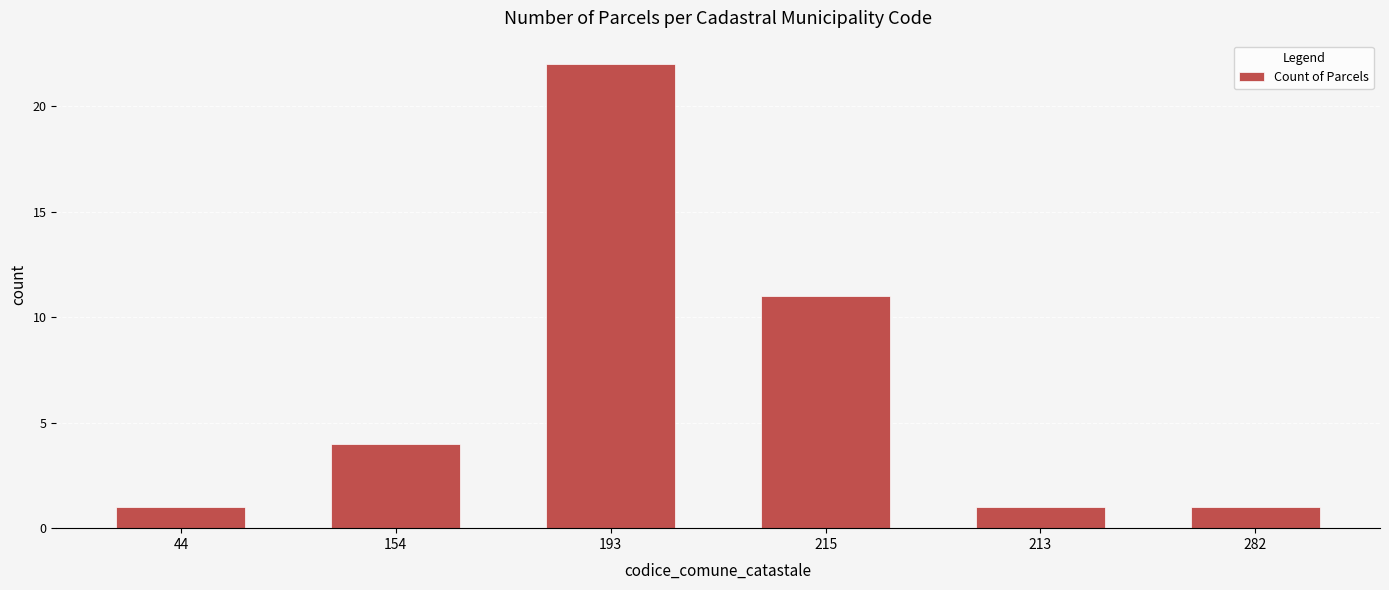

What is the greatest value displayed?

22